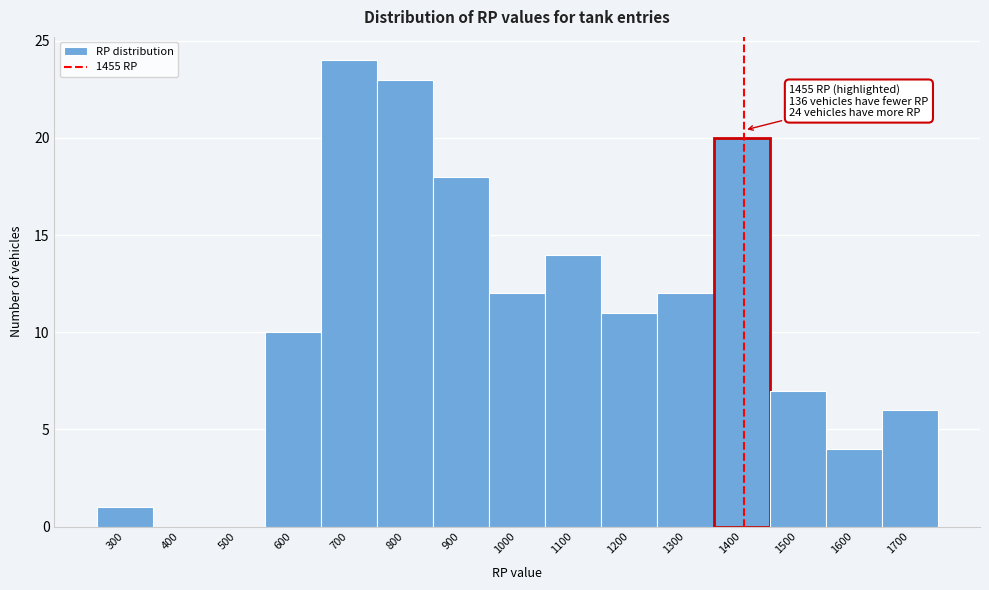

Reading left to right, list all the values displayed in this chart.

300=1	400=0	500=0	600=10	700=24	800=23	900=18	1000=12	1100=14	1200=11	1300=12	1400=20	1500=7	1600=4	1700=6